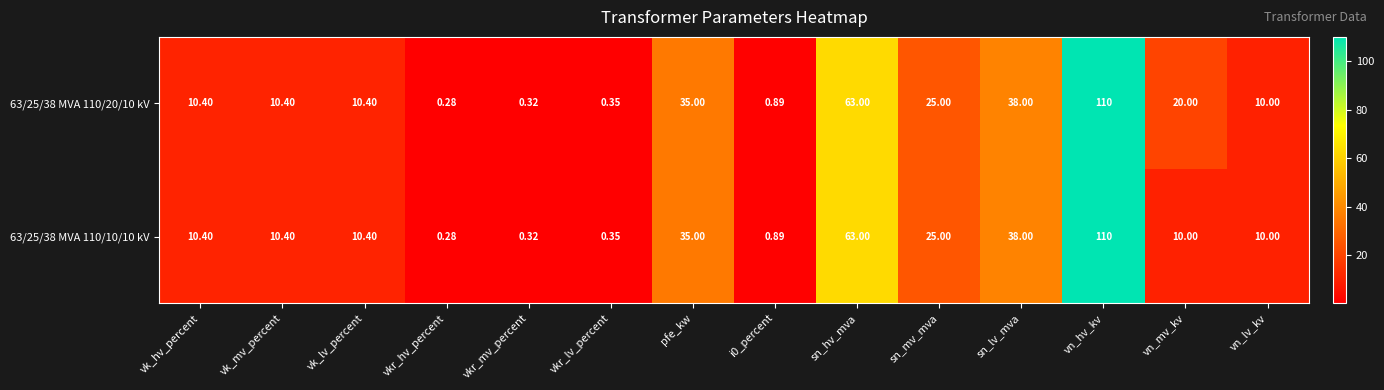

At which label does 63/25/38 MVA 110/10/10 kV reach its peak?

vn_hv_kv